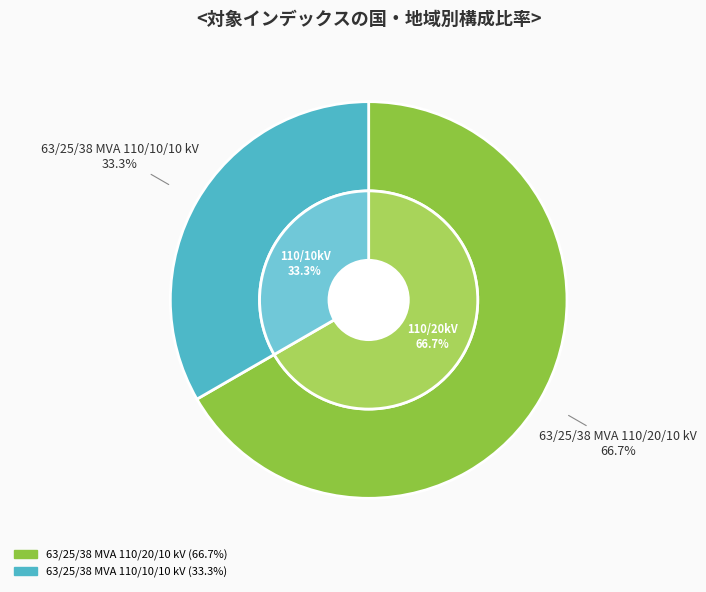

To the nearest percent, what portion does 63/25/38 MVA 110/20/10 kV represent?

67%